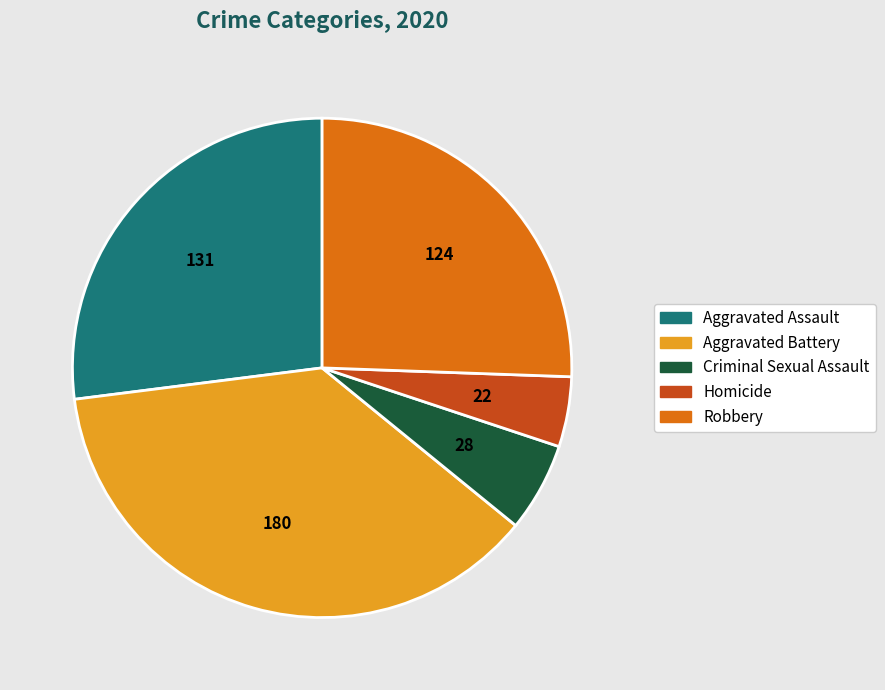

Is the sum of Criminal Sexual Assault and Aggravated Battery greater than half?

No